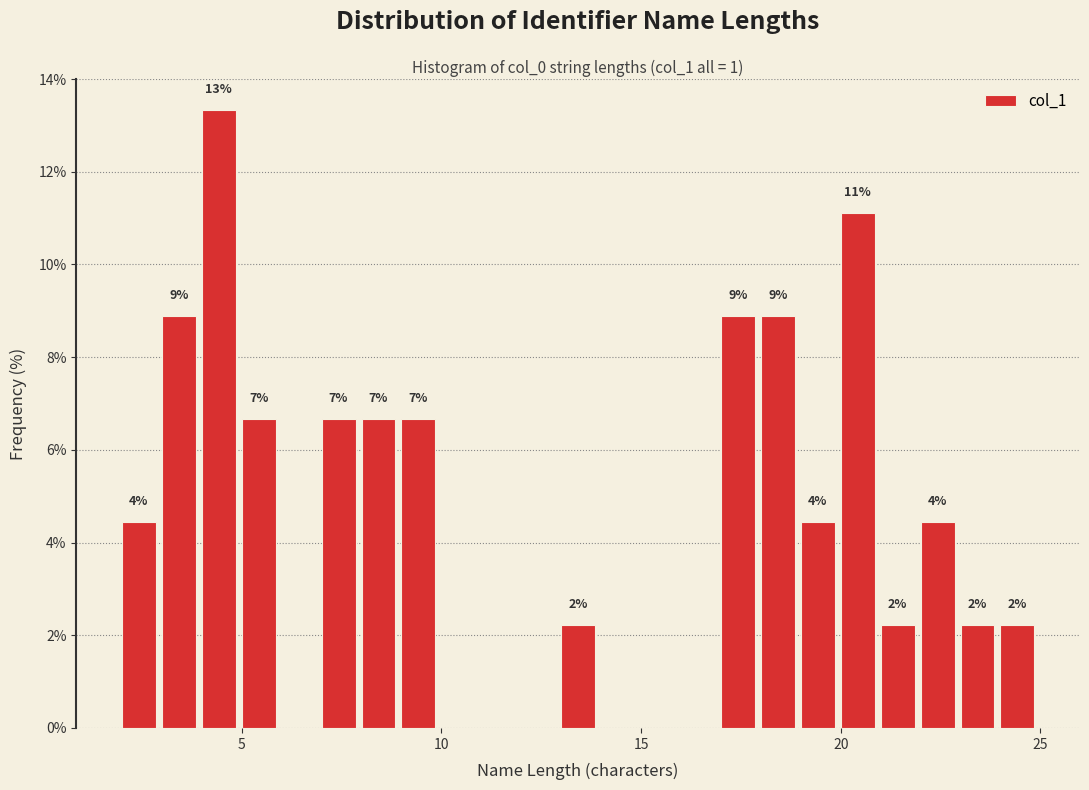

Read against the x-axis, roughly where is the centre of the tallest bar?

4.5